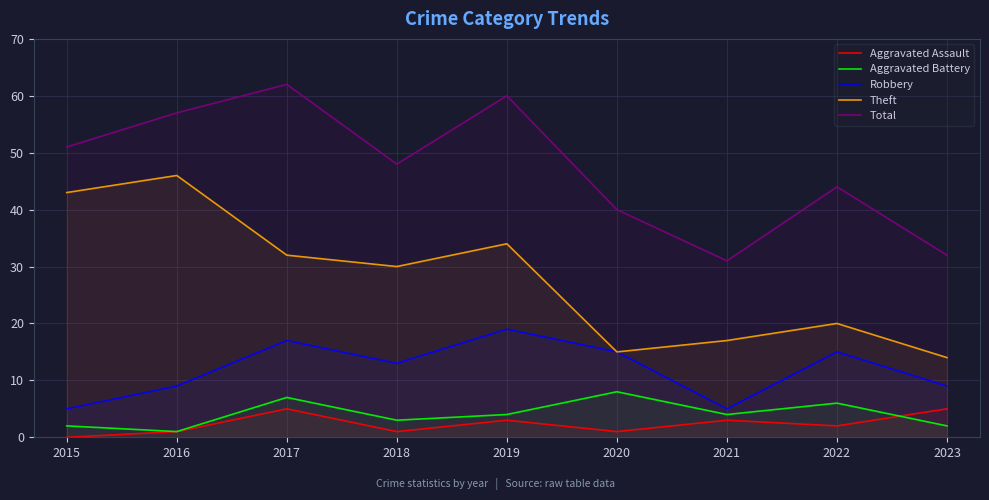

List the labels in order of Theft value, largest first.

2016, 2015, 2019, 2017, 2018, 2022, 2021, 2020, 2023